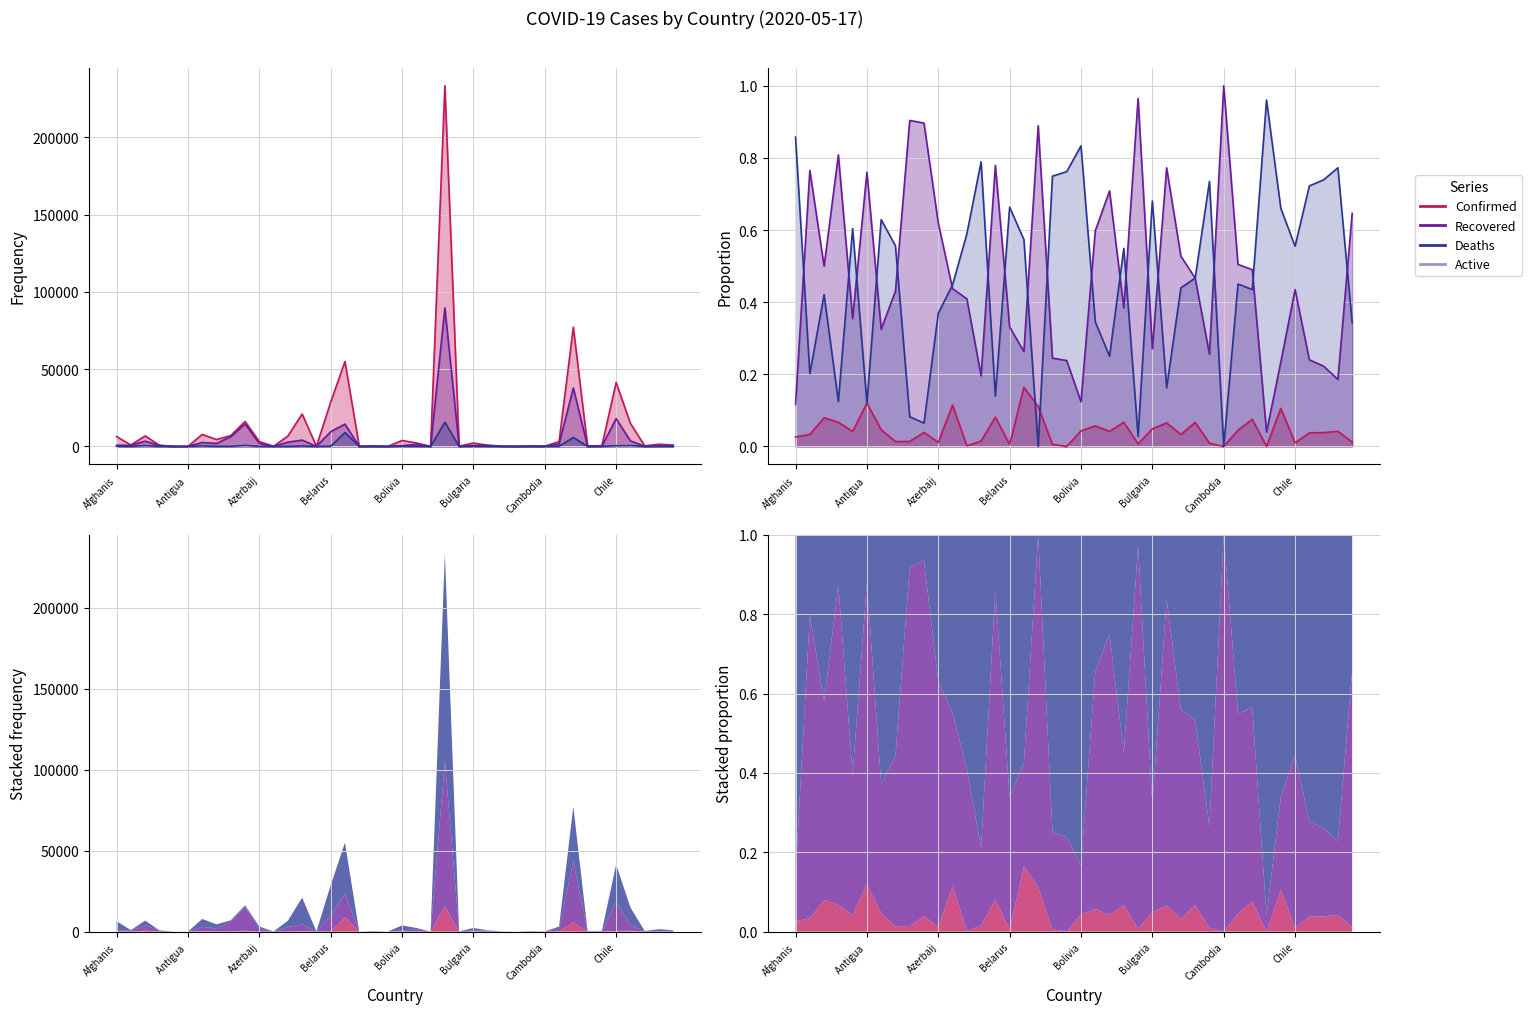

Which series has the widest spread of values?

Confirmed